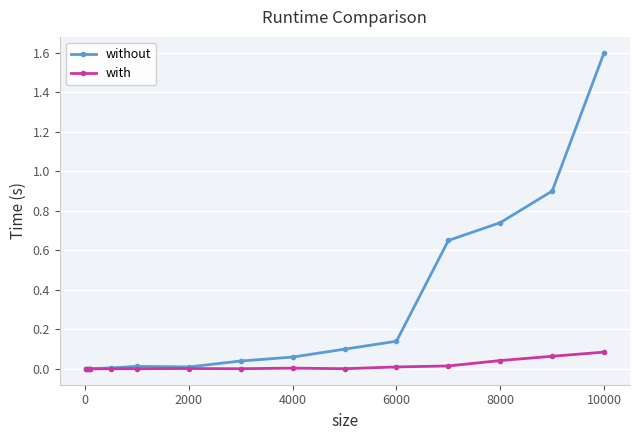

Does the chart have visible grid lines?

Yes